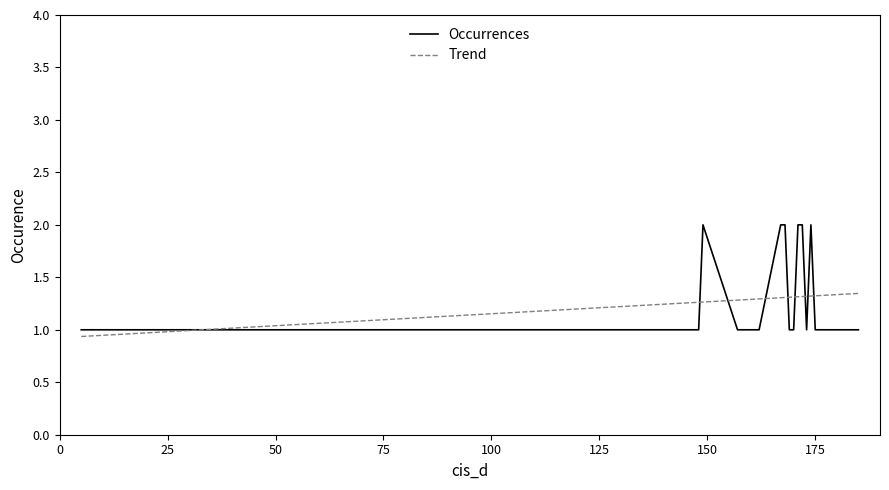

Is it true that the value at 148 is 1?

True